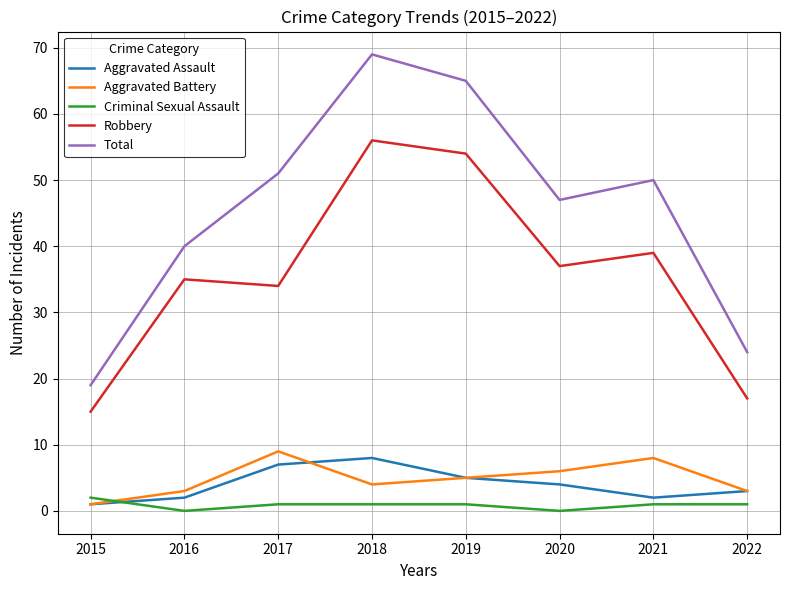

How many series are shown in this chart?

5